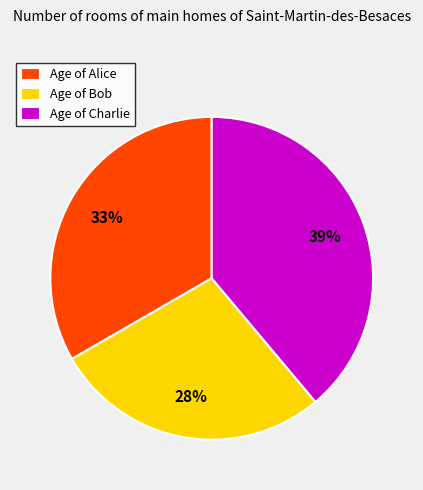

Does Age of Charlie account for over 50% of the chart?

No